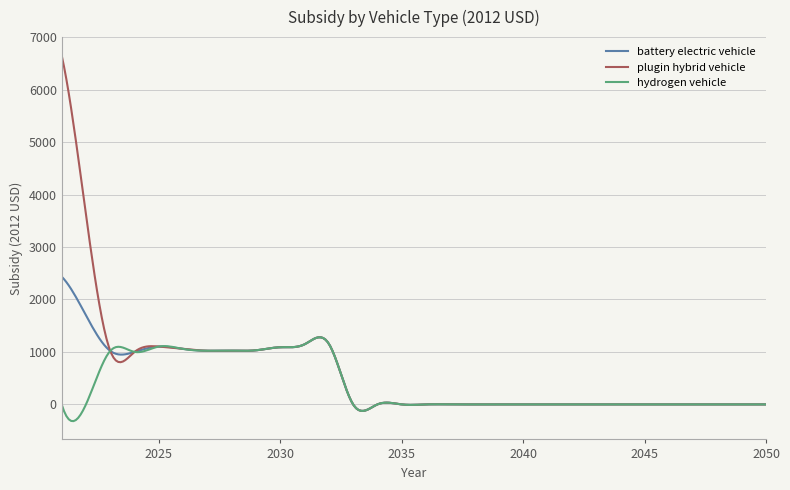

What is the lowest value of the hydrogen vehicle series?

-318.7